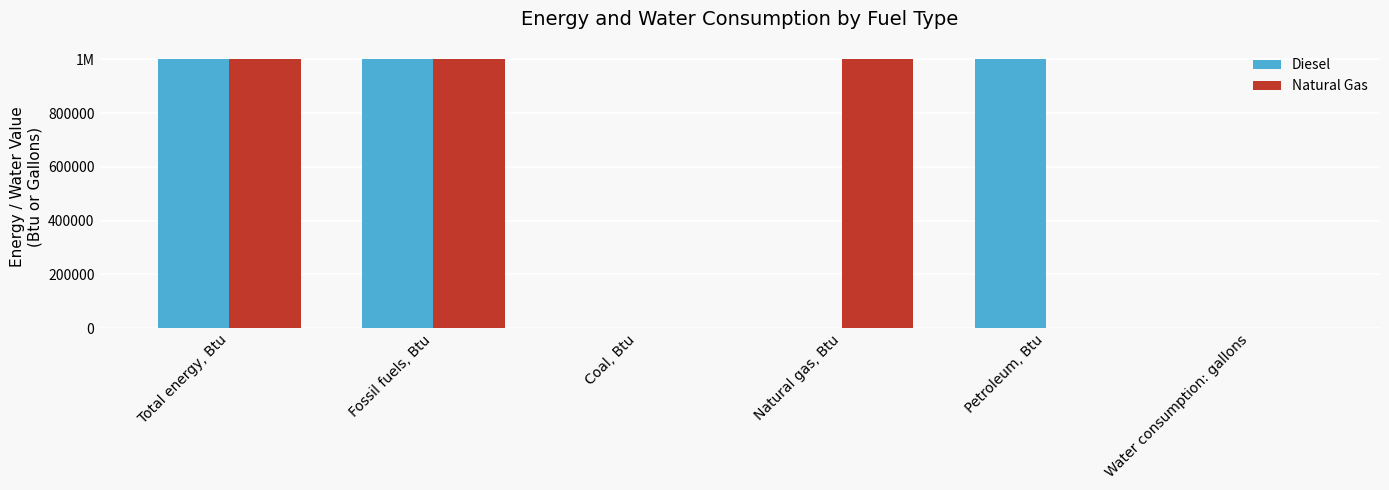

What are all the series names shown in the legend?

Diesel, Natural Gas